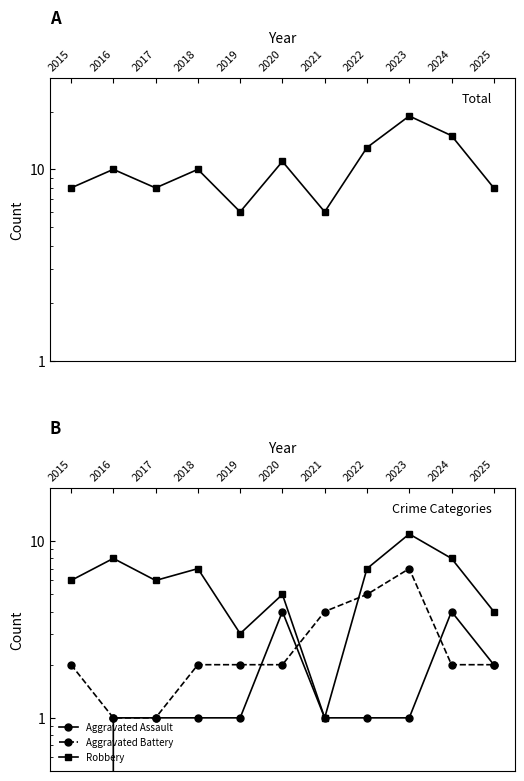

Which category has the highest value in the Total series?

2023